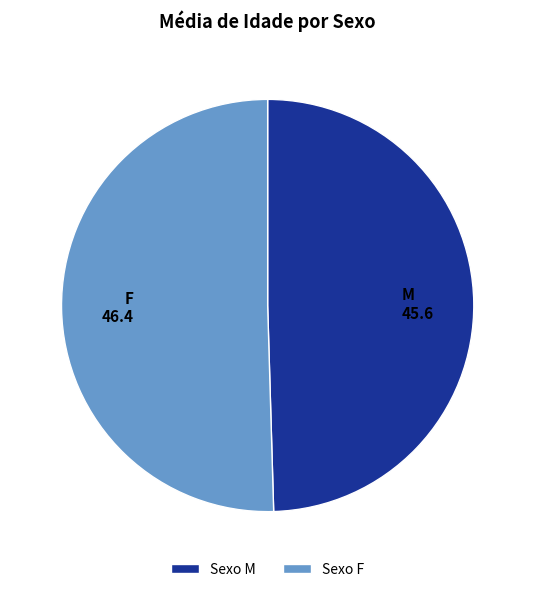

How many slices are in this pie chart?

2